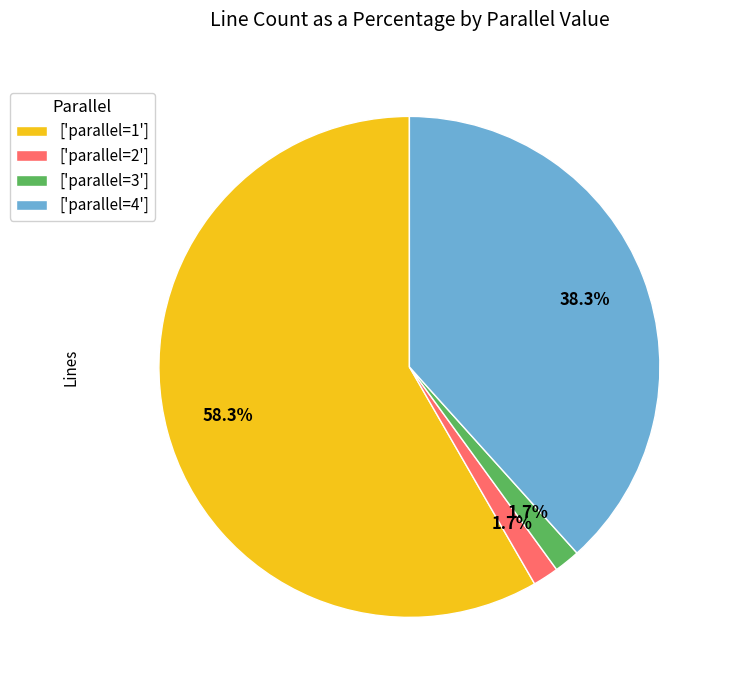

Approximately how many times larger is the value at ['parallel=1'] compared to ['parallel=4']?

1.5